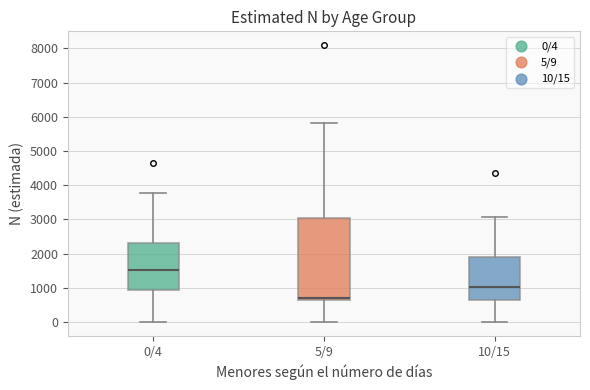

Reading left to right, transcribe this box plot: for each box, give where its median line is, the range the box spans, and where its two whiskers end, as read against the y-axis. The values are not printed on the chart, so give them approximately, as read against the axis.

0/4: median 1500, box 900 to 2300, whiskers 0 to 3800
5/9: median 700 (drawn on the box's lower edge), box 700 to 3100, whiskers 0 to 5800
10/15: median 1000, box 600 to 1900, whiskers 0 to 3100